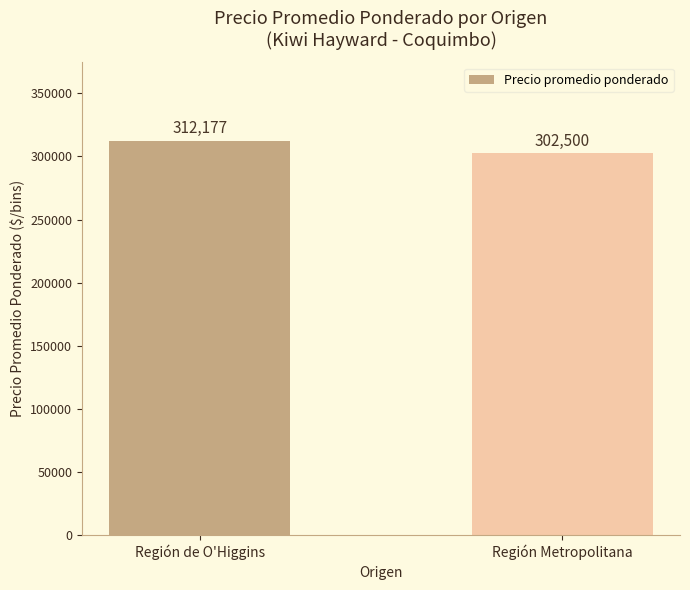

Is it true that the value at Región de O'Higgins is 63897?

False